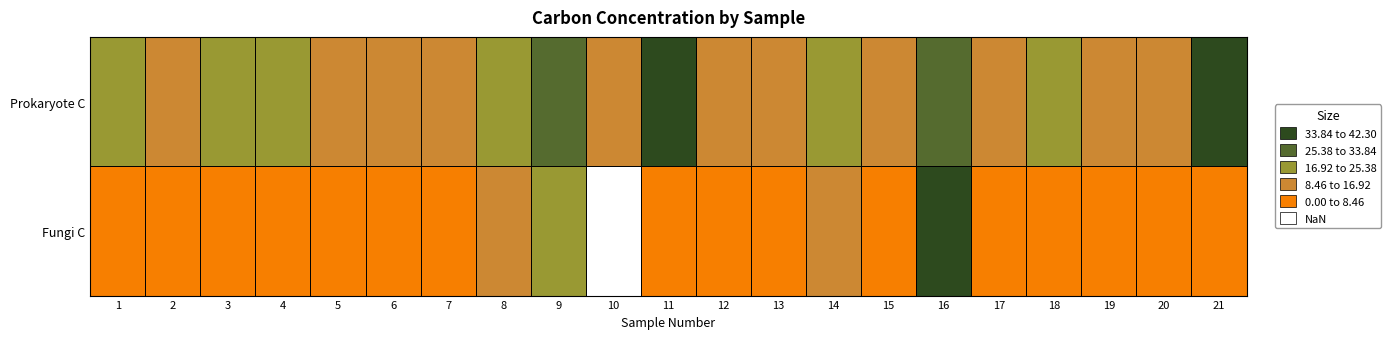

What is the difference between the maximum and minimum values?

33.9